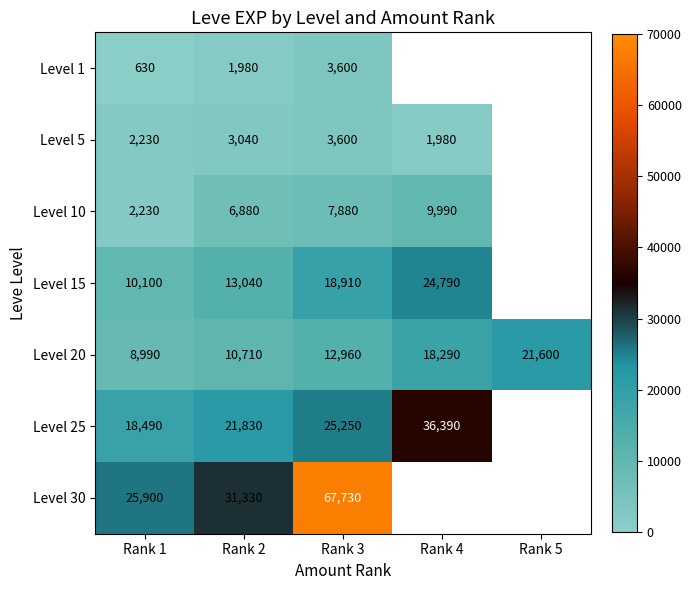

What is the approximate value of Level 20 at Rank 4?

18290